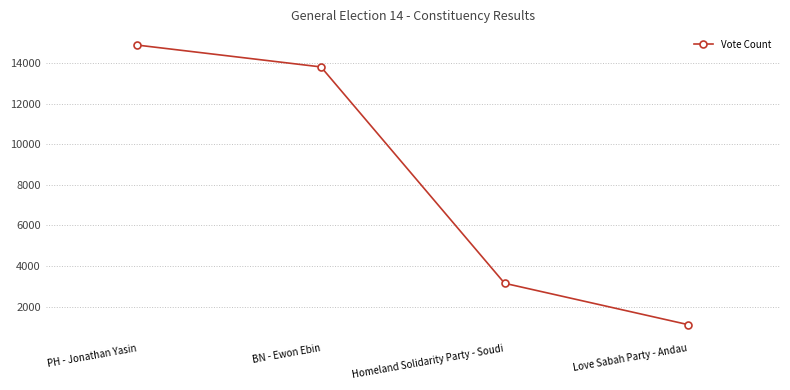

Where does the data first go above 13804?

PH - Jonathan Yasin